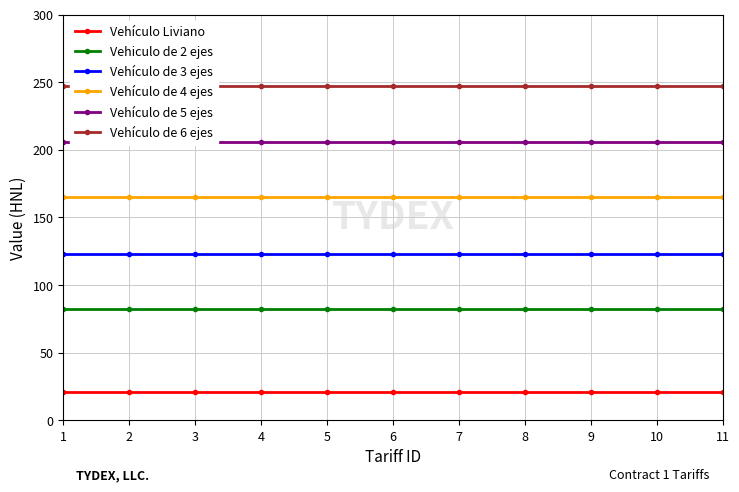

List the series in order of their peak value, highest first.

Vehículo de 6 ejes, Vehículo de 5 ejes, Vehículo de 4 ejes, Vehículo de 3 ejes, Vehiculo de 2 ejes, Vehículo Liviano